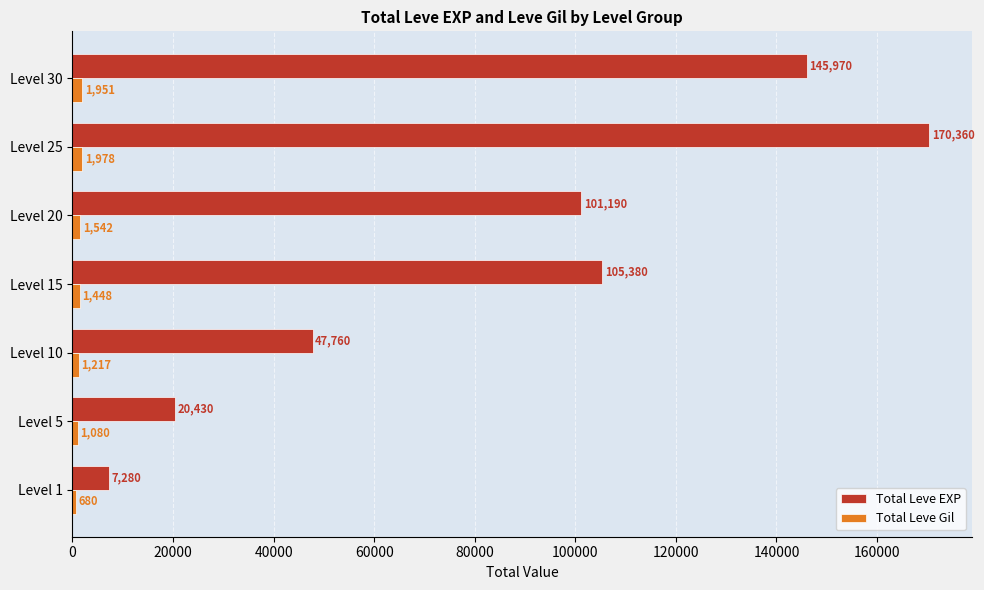

At Level 5, list the series in order from smallest to largest.

Total Leve Gil, Total Leve EXP